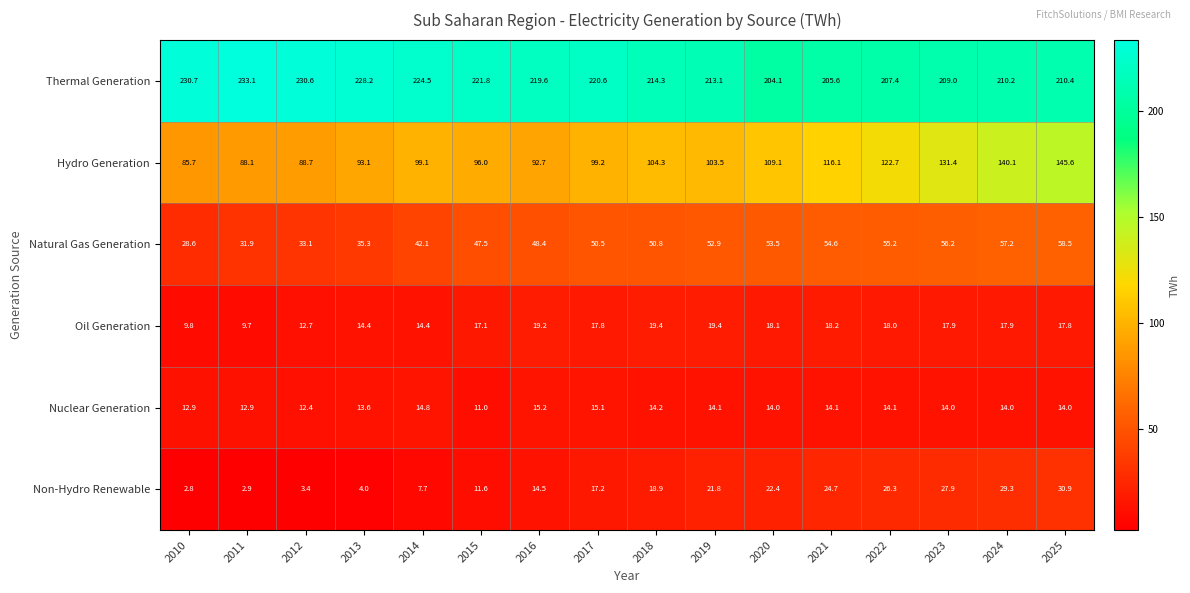

What value does the Natural Gas Generation series have at 2019?

52.9